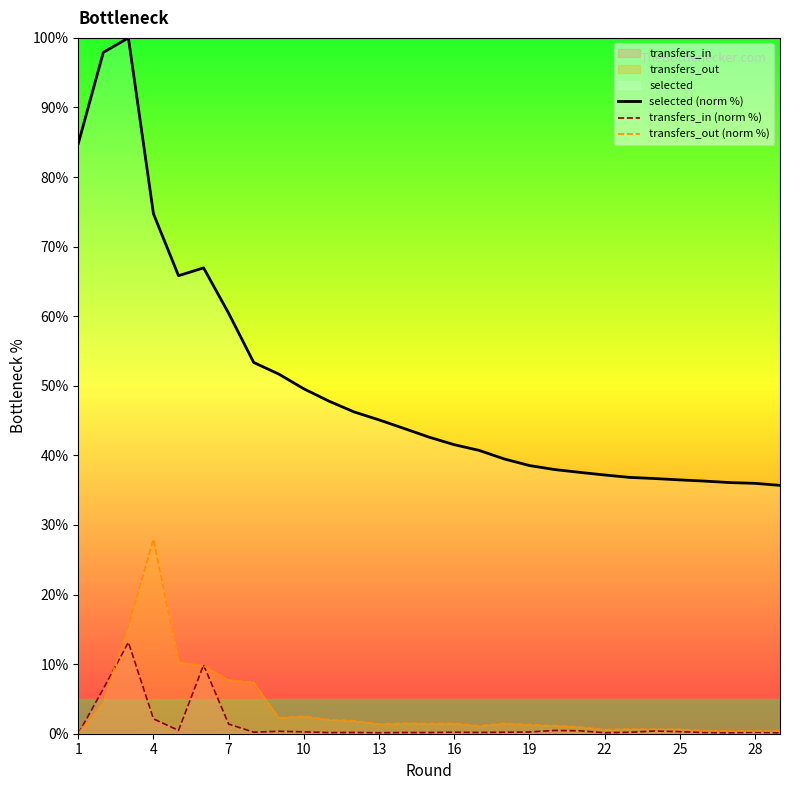

How many values in the transfers_in (norm %) series exceed 0?

28